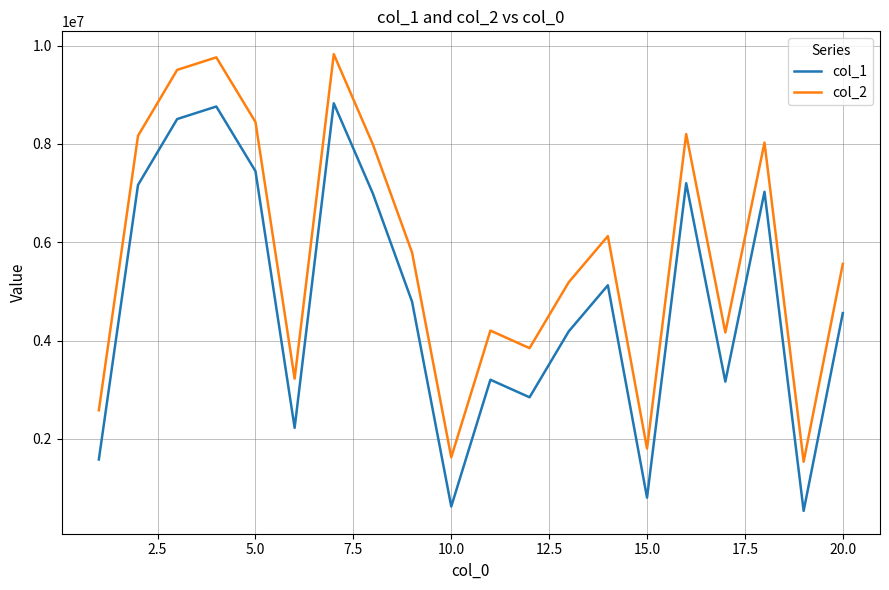

What is the greatest value displayed?

9827554